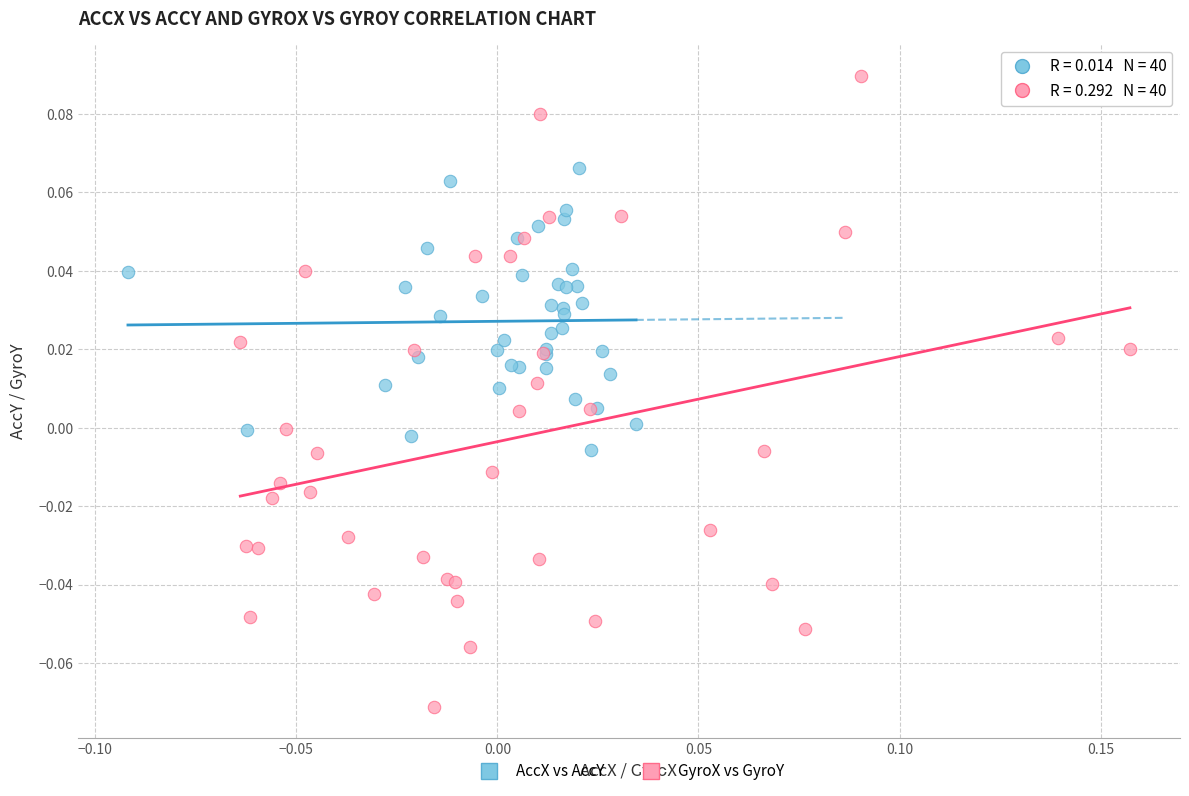

Which series has the widest spread of Y values?

GyroX vs GyroY